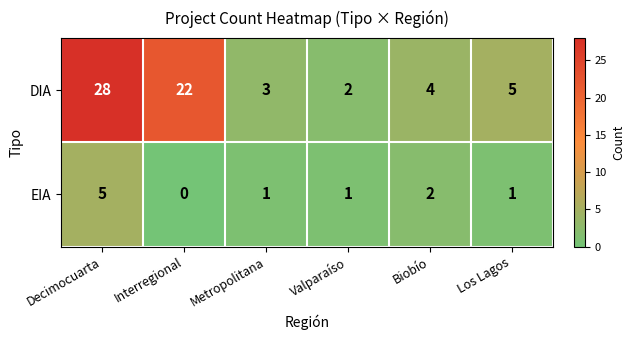

Which series changed the most between Interregional and Metropolitana?

DIA